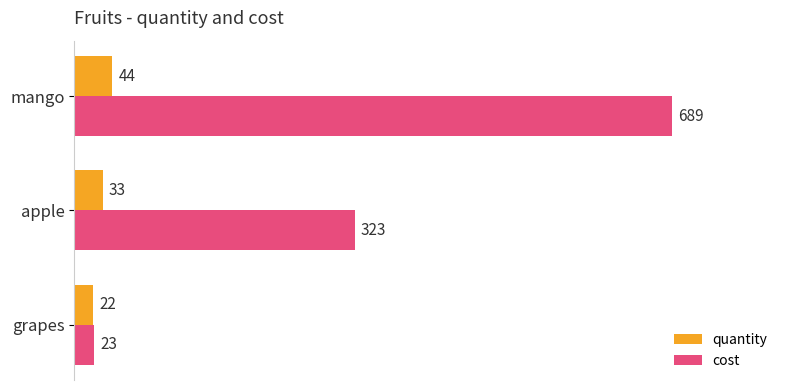

What is the difference between the maximum and minimum values in the quantity series?

22